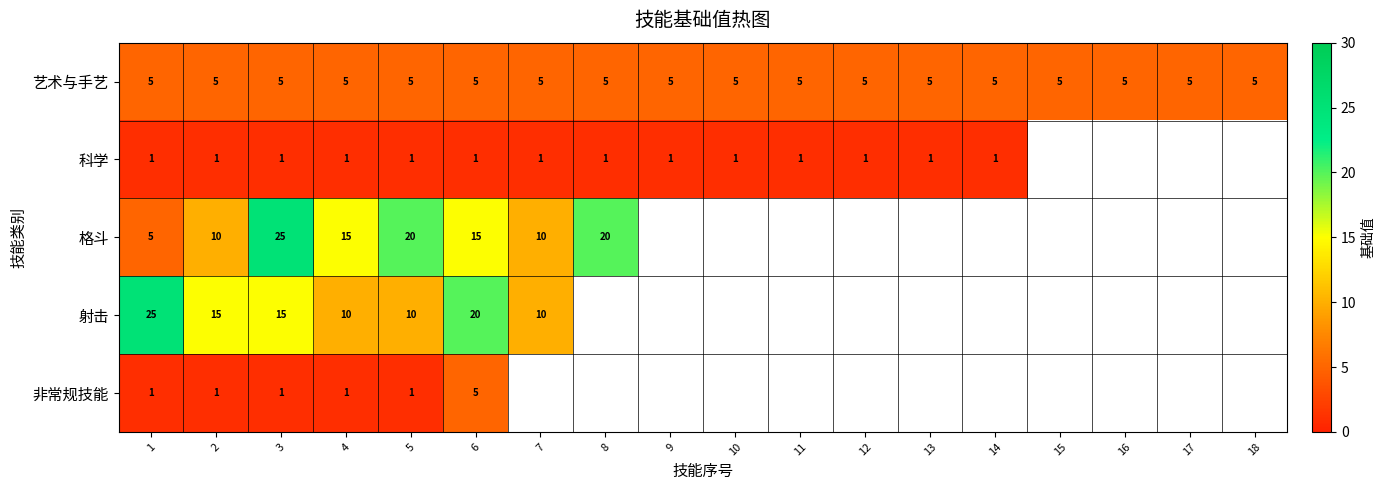

What is the difference between the highest and lowest values at 2?

14